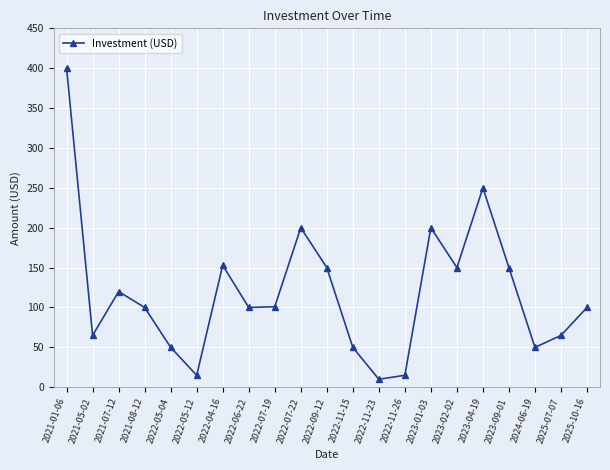

True or false: the data has more than 1 interior local peaks.

True